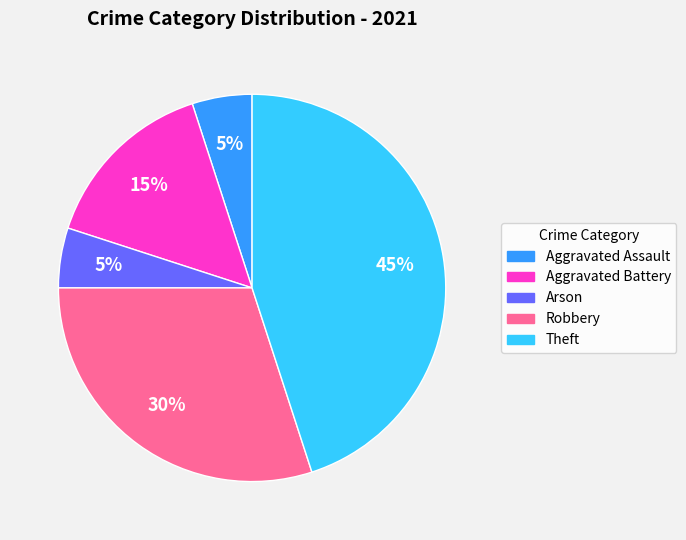

Does Aggravated Battery account for over 50% of the chart?

No